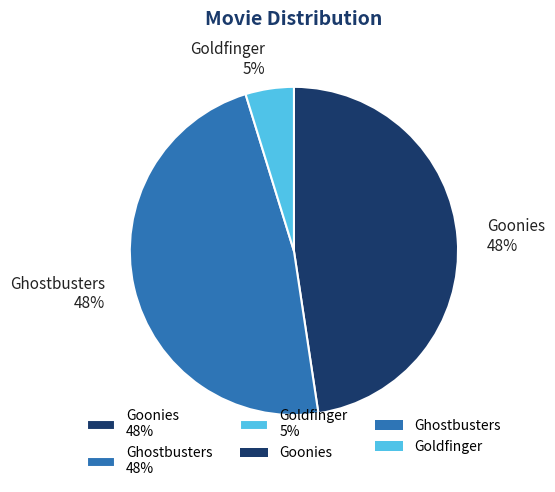

To the nearest percent, what percentage of the pie is Goonies?

48%